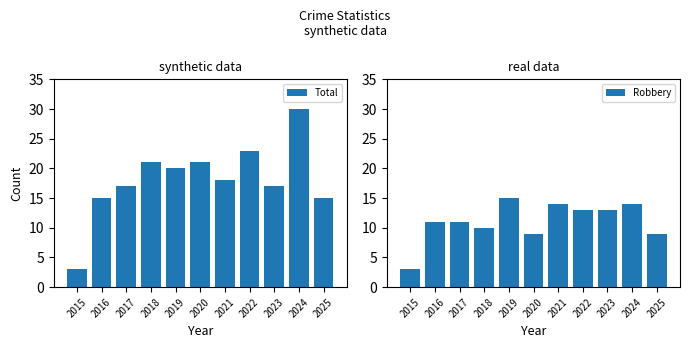

What is the sum of all Total values?

200